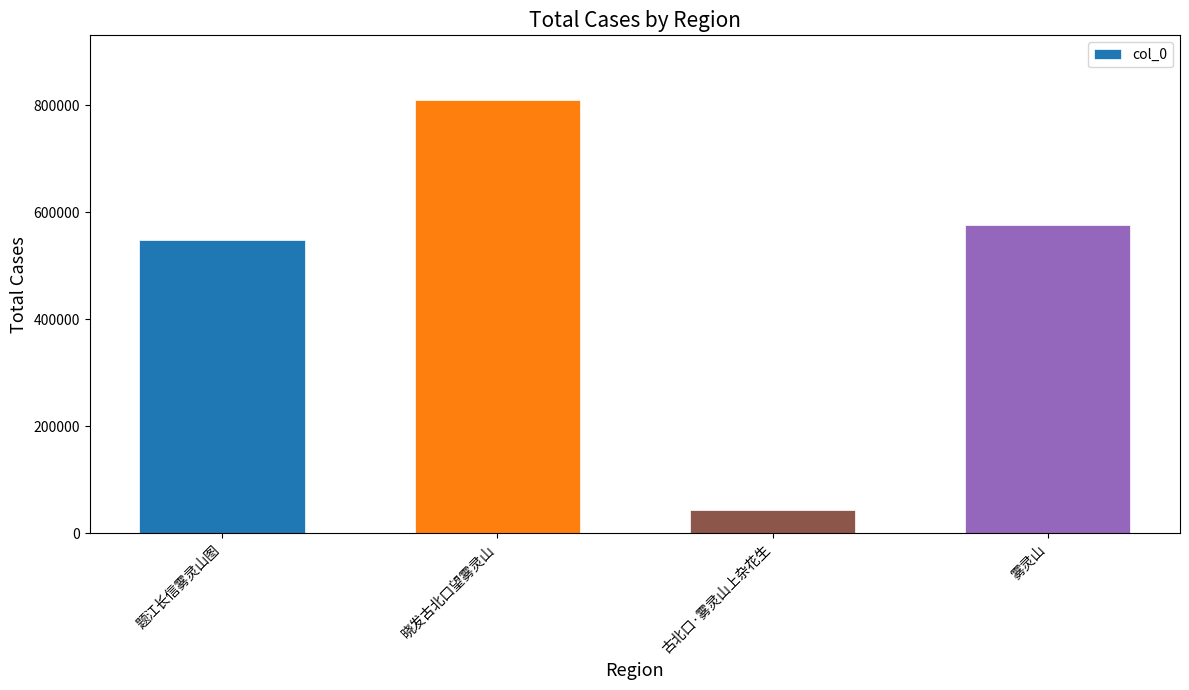

What is the value of the 1st bar from the left?

548846